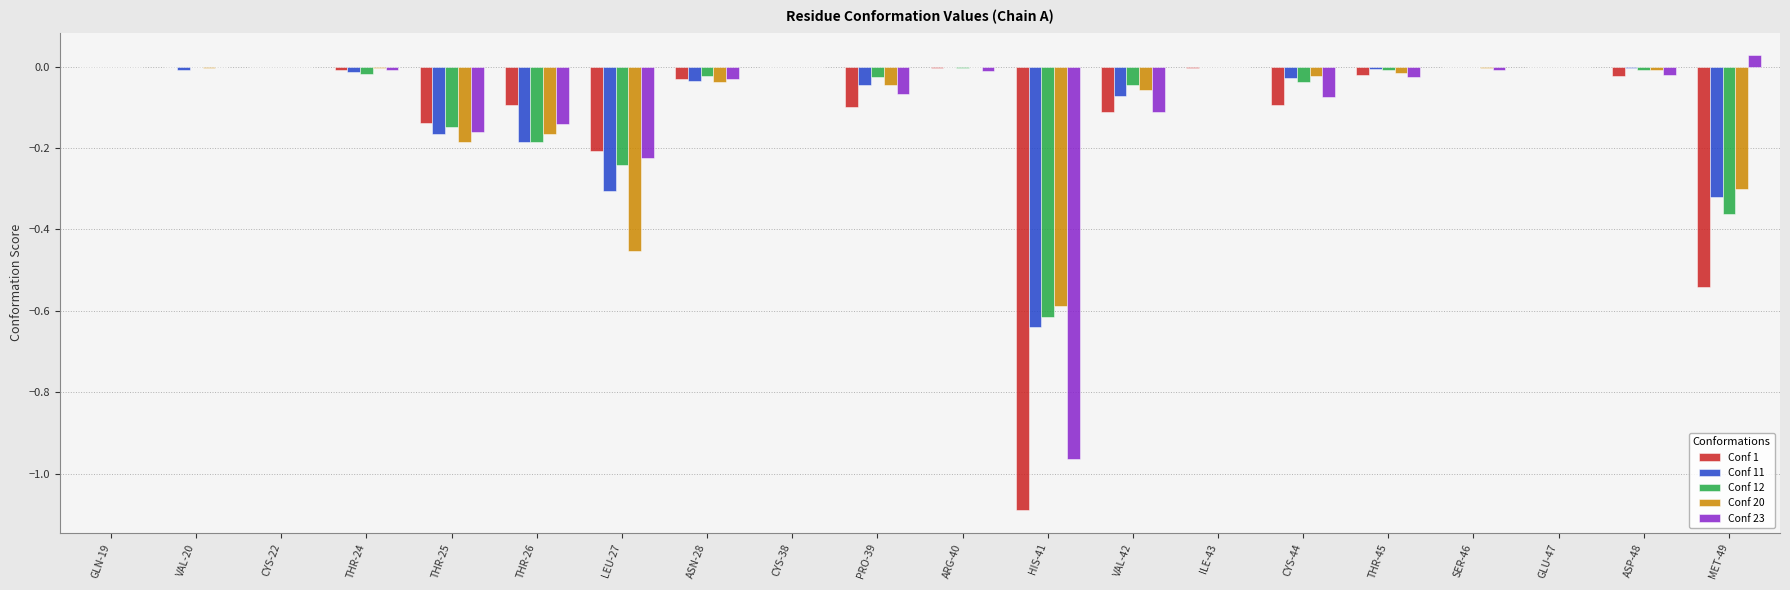

The Conf 11 series shows 0.3 at ILE-43. True or false?

False